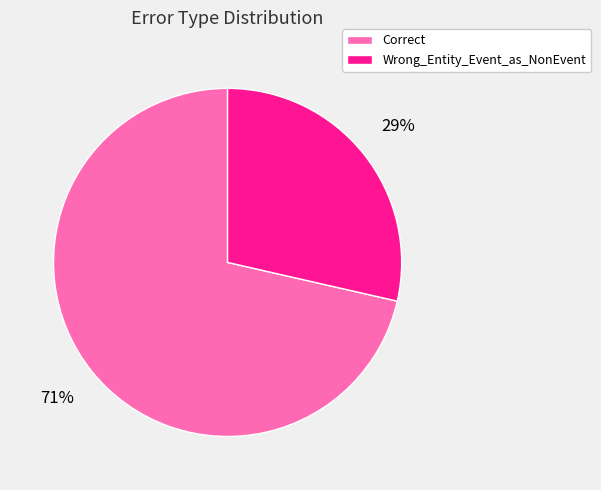

Count the number of slices in the pie.

2